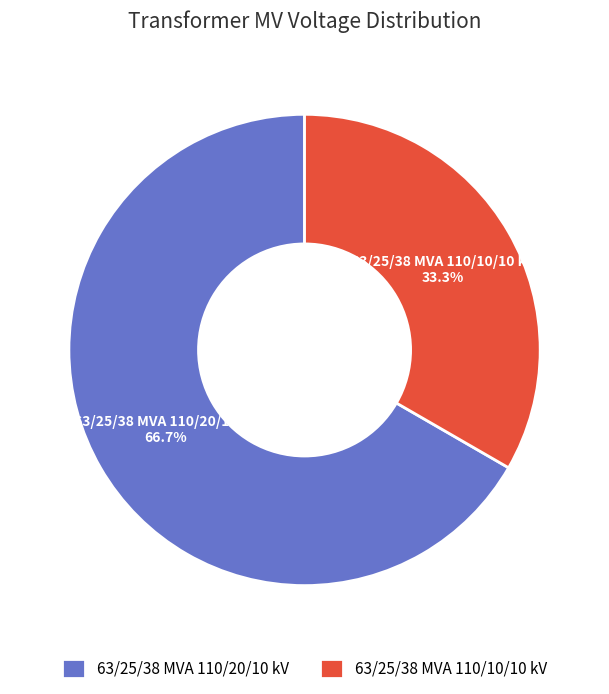

Approximately how many times larger is the value at 63/25/38 MVA 110/20/10 kV compared to 63/25/38 MVA 110/10/10 kV?

2.0